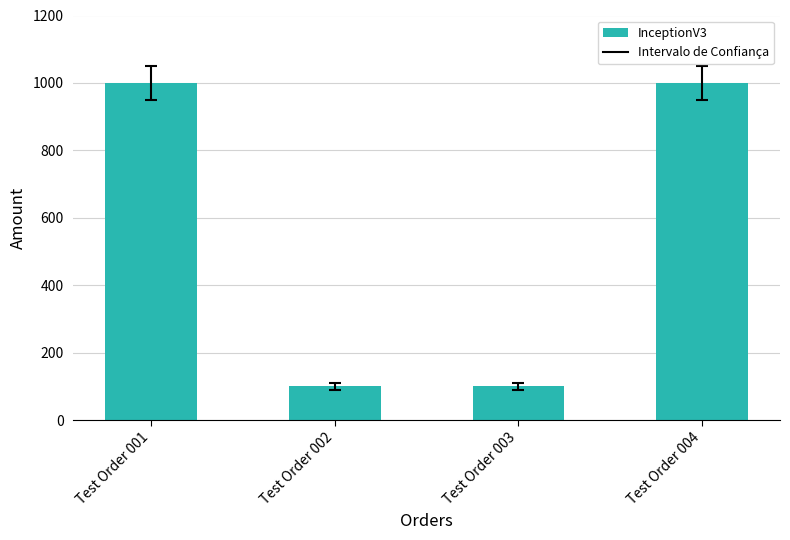

What is the sum of all values?

2200.5